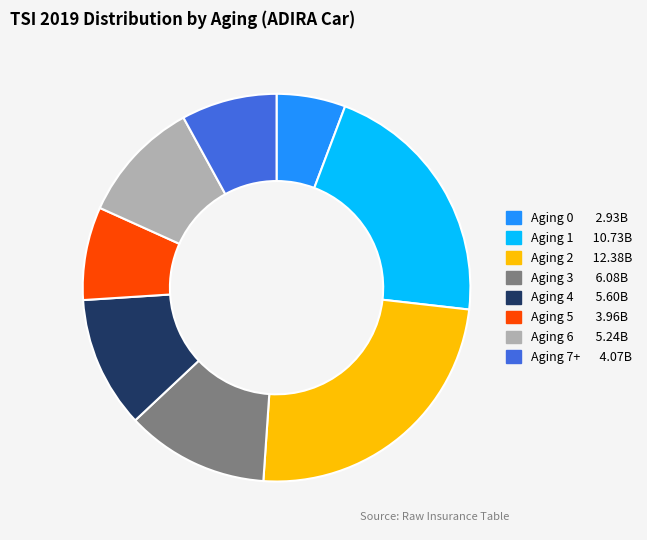

Does any single category account for the majority?

No